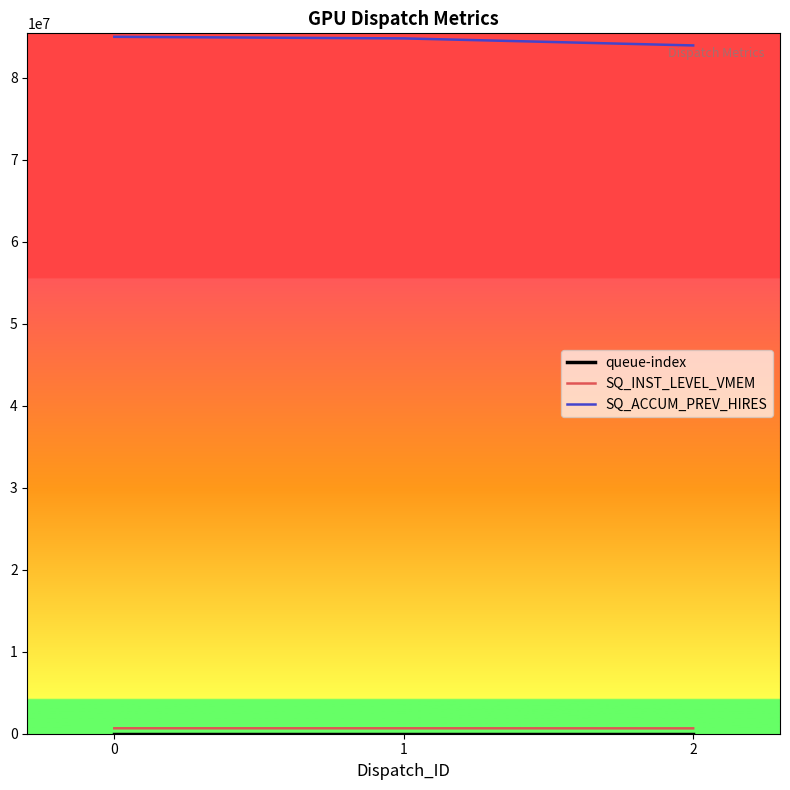

What is the highest value of the SQ_ACCUM_PREV_HIRES series?

85014096